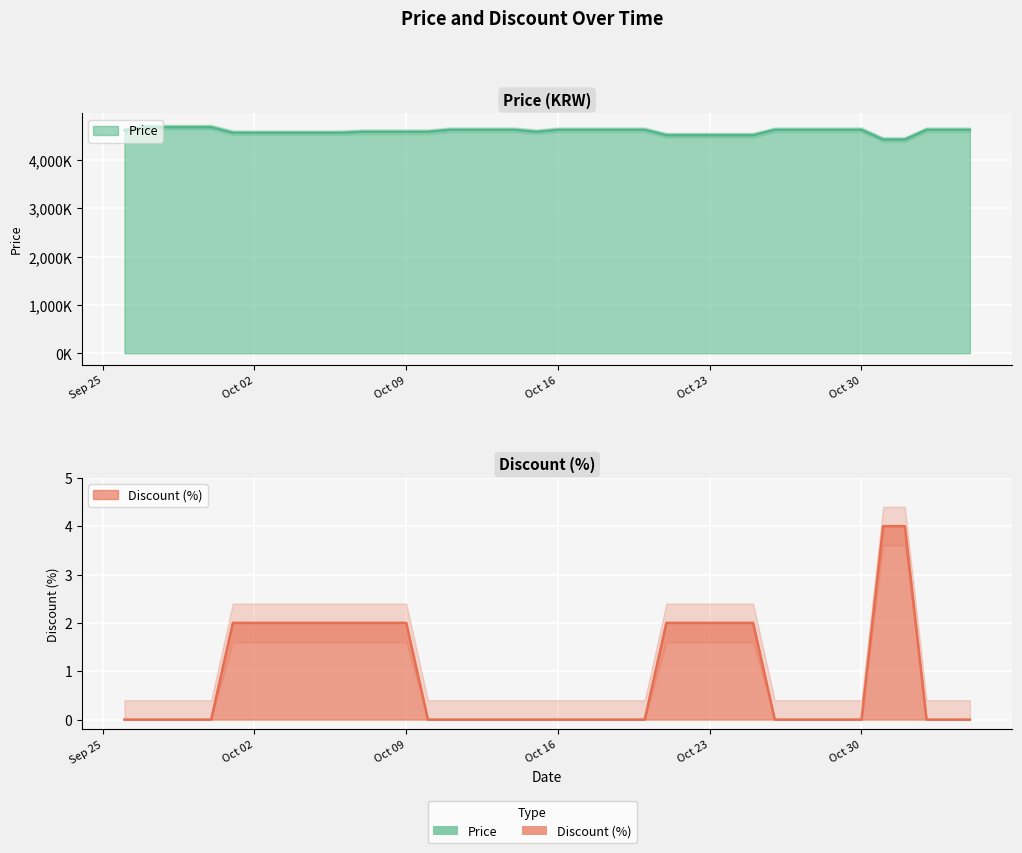

What is the total value across all series at 33?

4630000